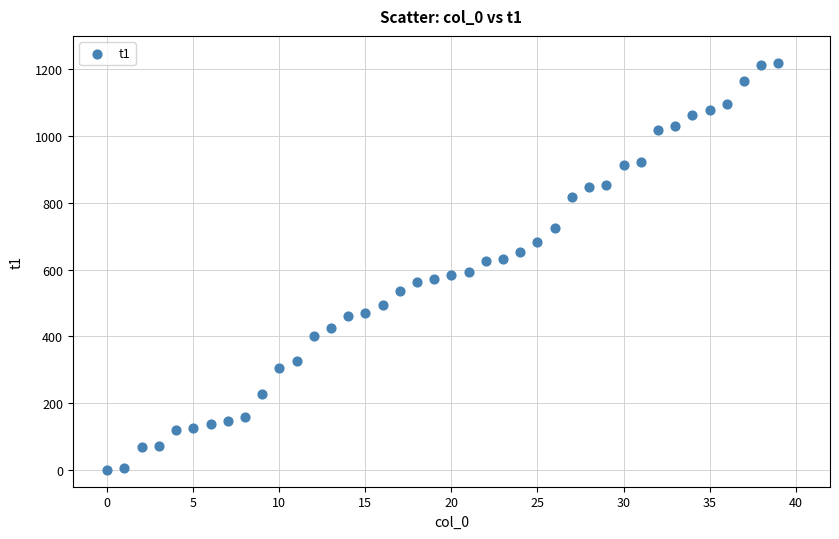

What is the range of Y values (max minus min)?

1219